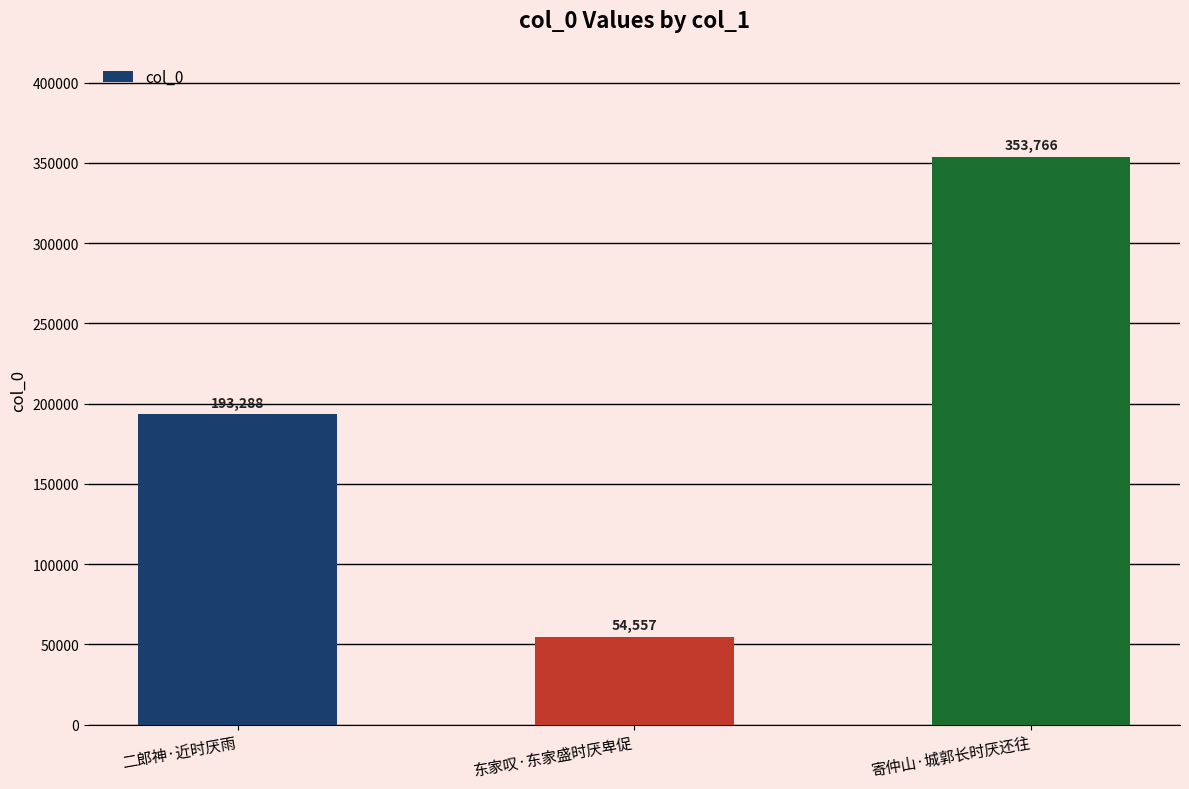

Rank the categories by value from highest to lowest.

寄仲山·城郭长时厌还往, 二郎神·近时厌雨, 东家叹·东家盛时厌卑促